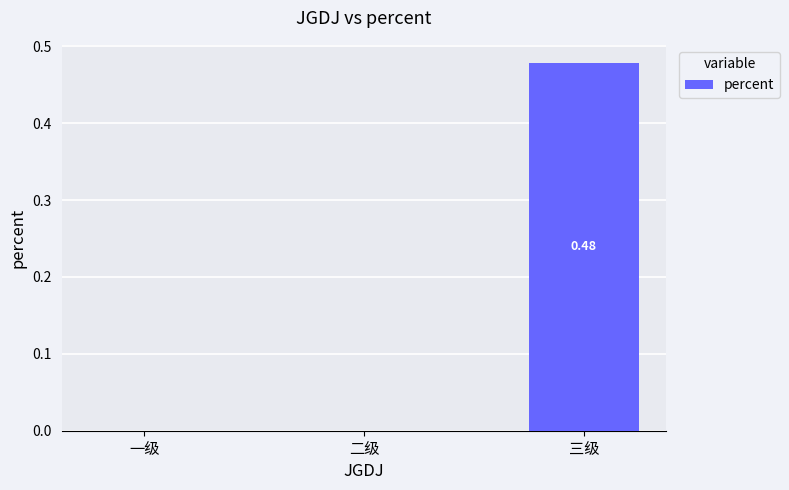

At which category does the chart reach its peak across all series?

三级